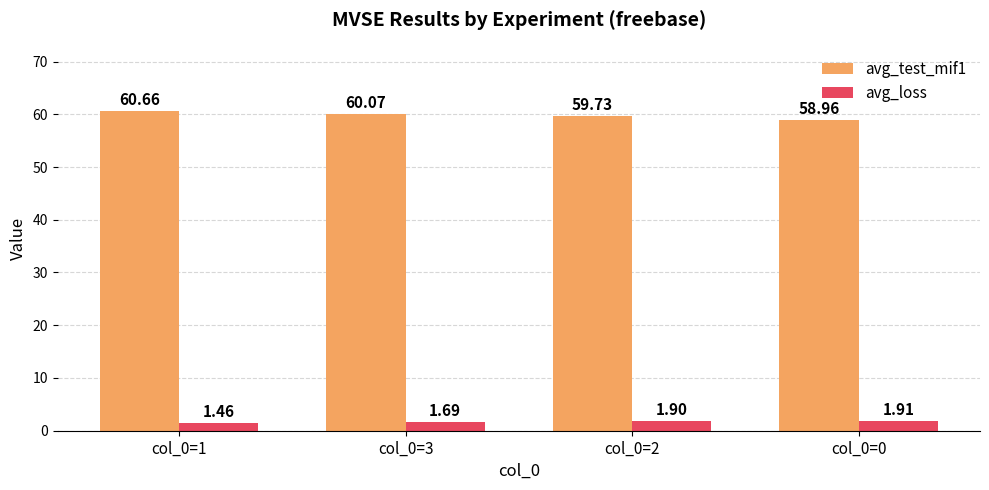

What is the sum of all avg_test_mif1 values?

239.4